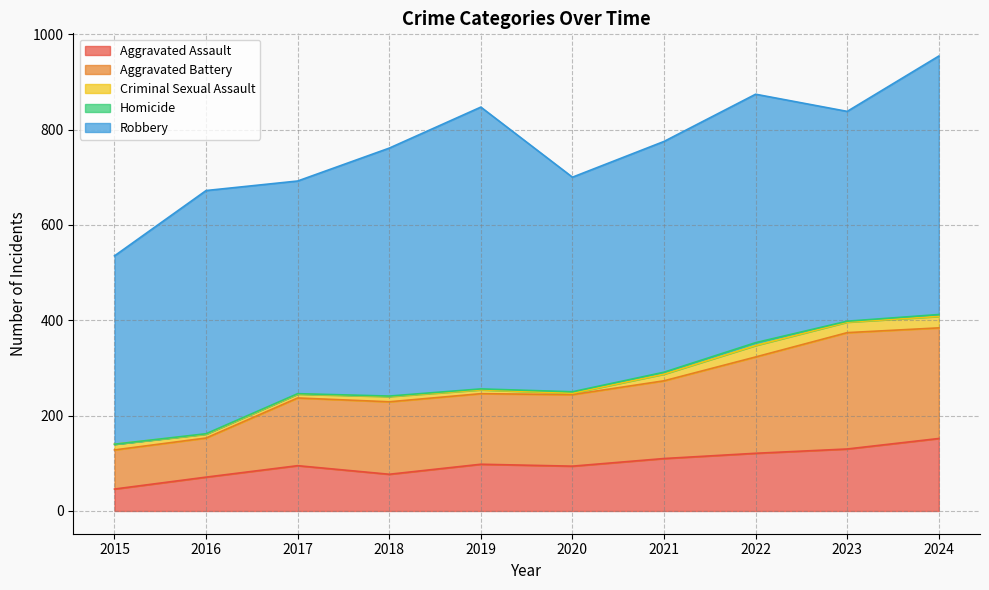

What is the minimum value for Aggravated Battery?

82